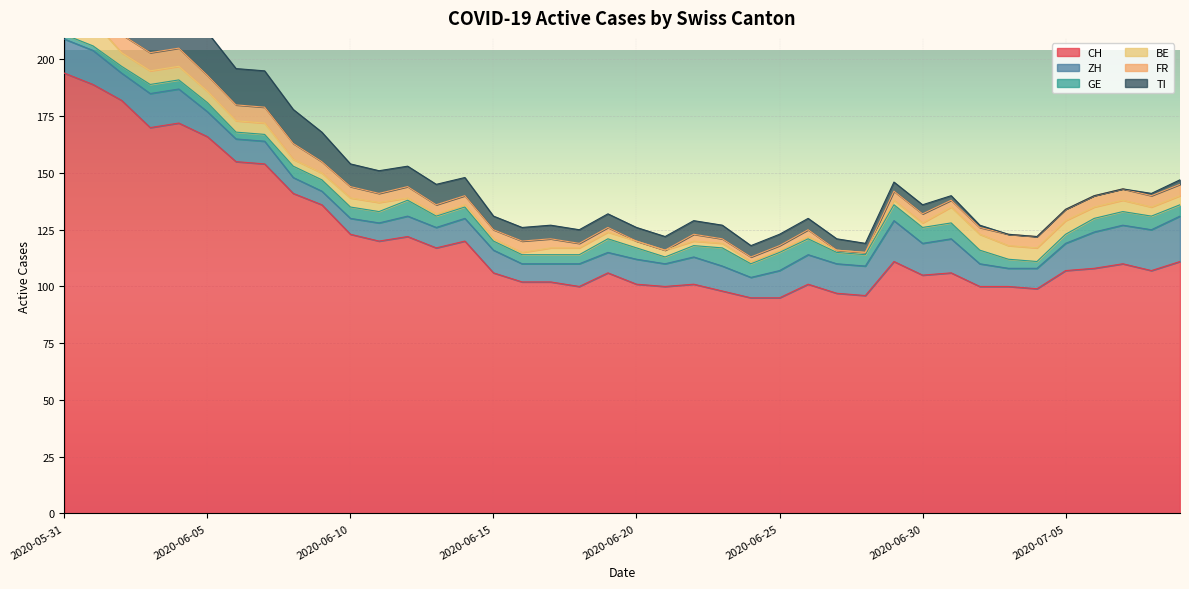

What value does the CH series have at 2020-06-15, to the nearest 10?

110